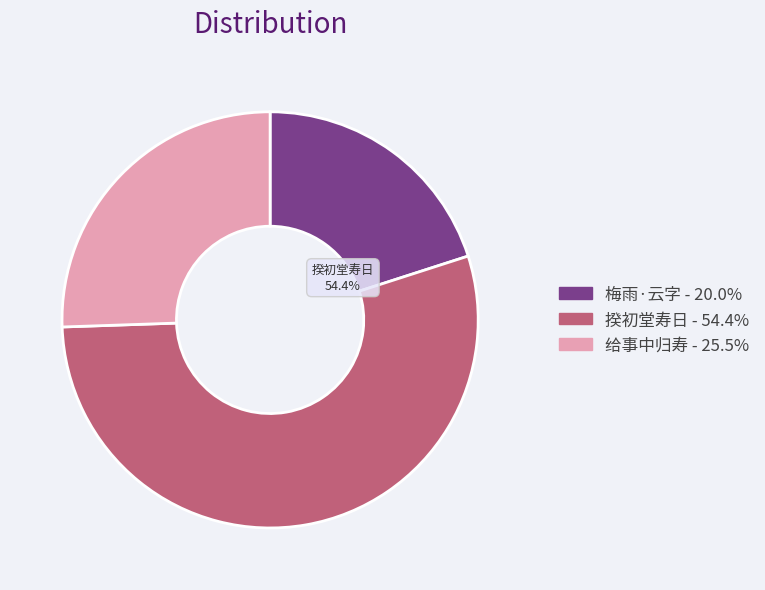

Is there any slice that represents more than half of the pie?

Yes